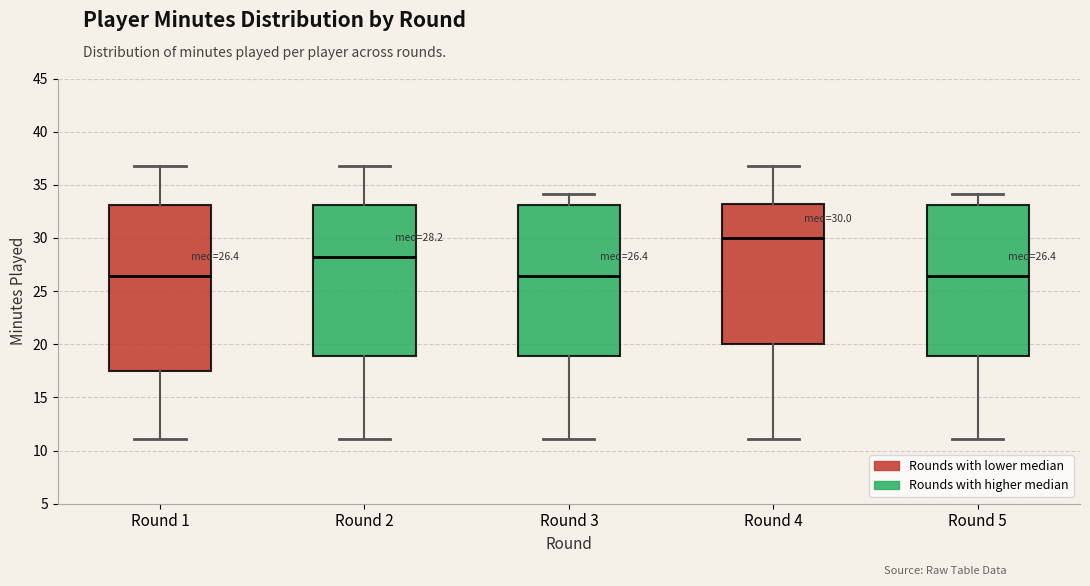

Which box is the tallest, from its lower edge to its upper edge?

Round 1